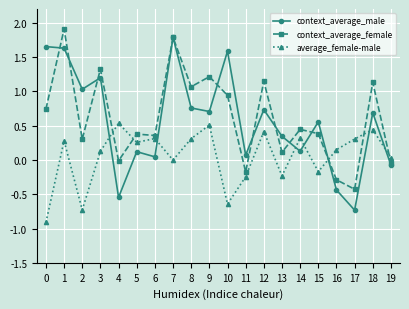

True or false: context_average_female has more than 0 interior local peaks.

True